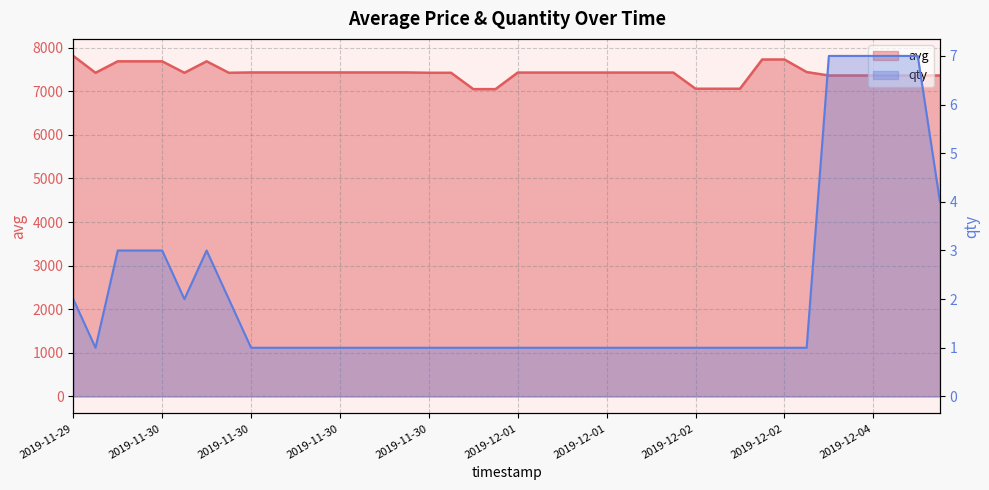

At which category does avg reach its first local valley?

2019-11-30